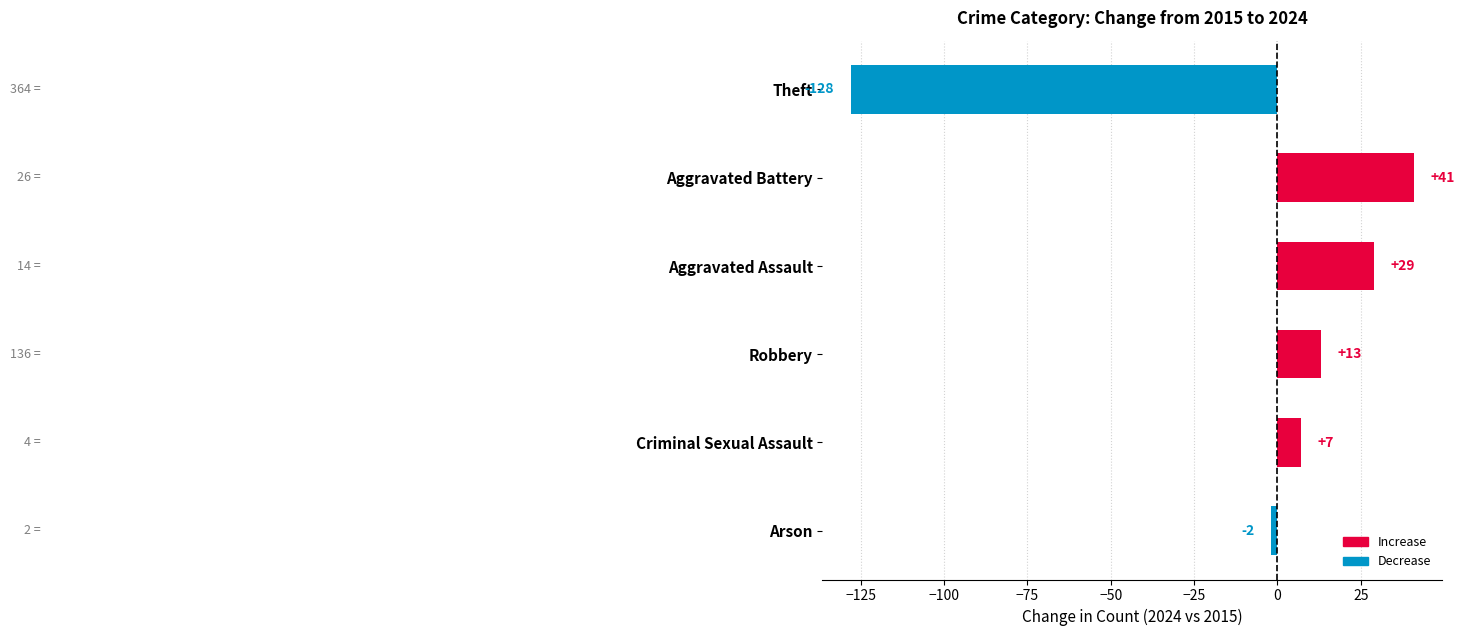

What is the difference between the maximum and second lowest values?

43